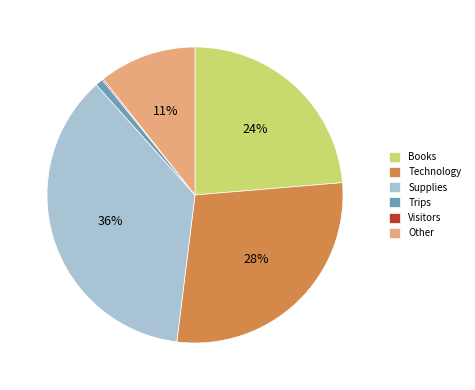

Is the sum of Trips and Books greater than half?

No